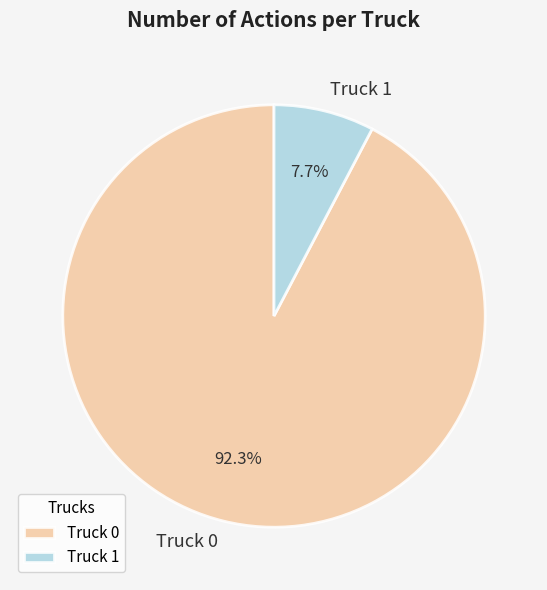

What is the smallest slice in the pie chart?

Truck 1